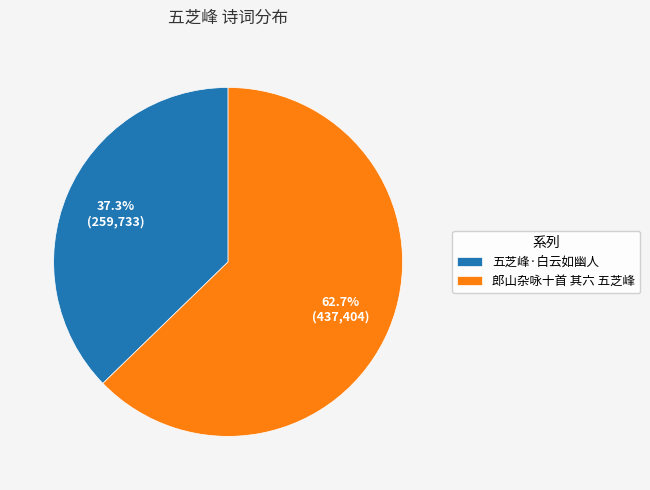

Between 郎山杂咏十首 其六 五芝峰 and 五芝峰·白云如幽人, which is larger?

郎山杂咏十首 其六 五芝峰